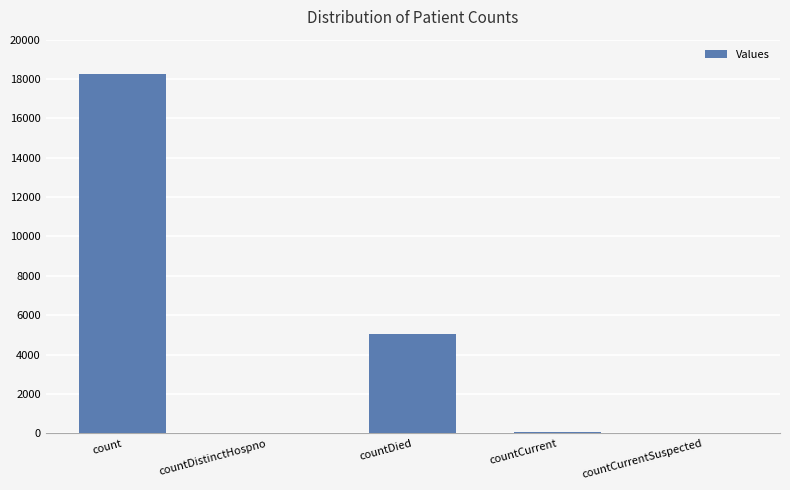

Which label corresponds to the largest value in the chart?

count